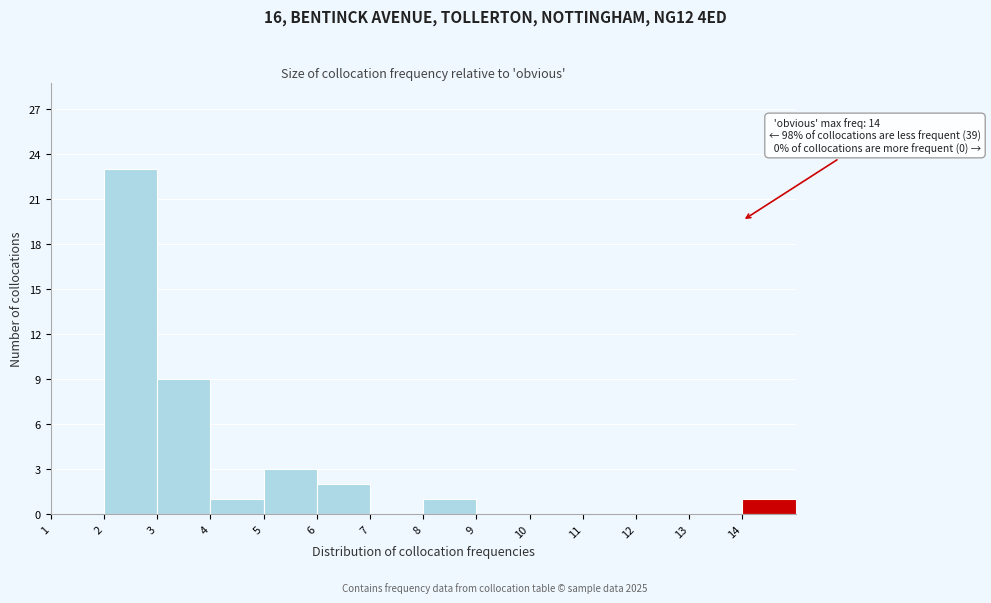

Over which range of the x-axis is the bar tallest?

2 to 3